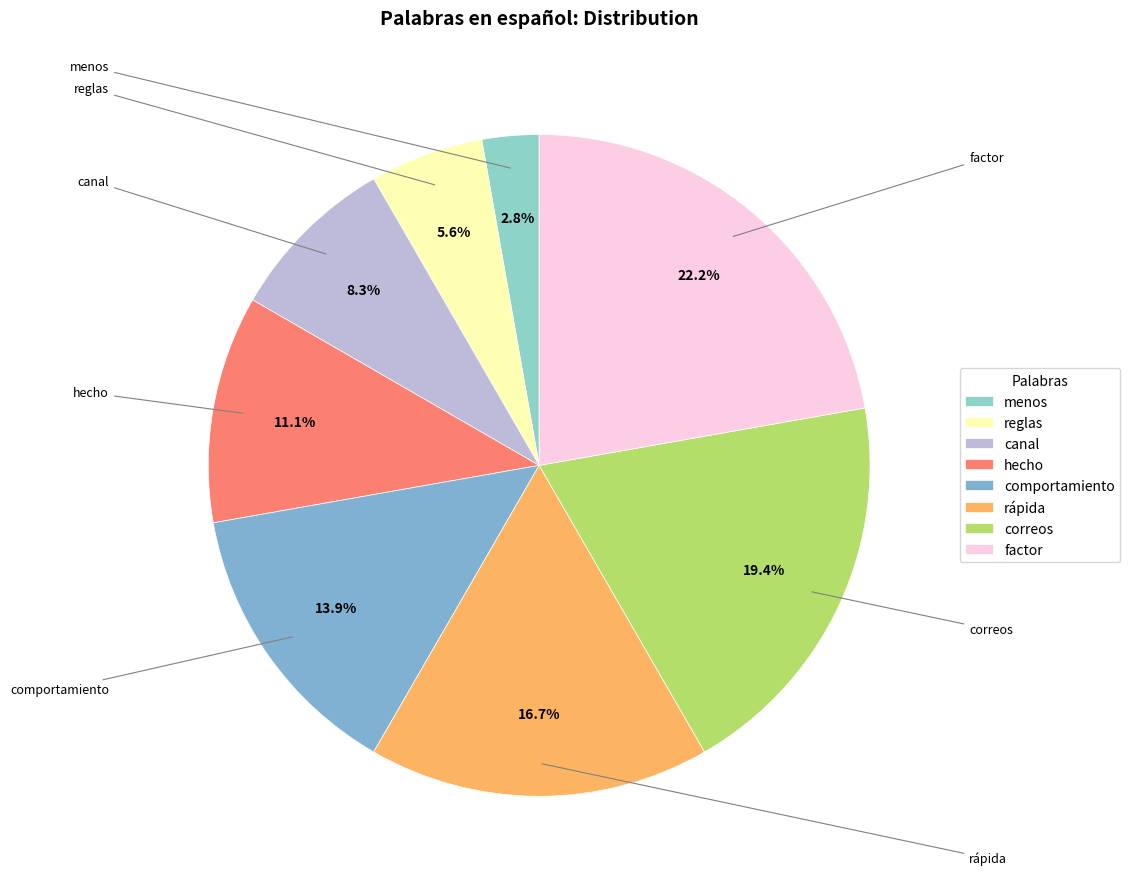

What is the largest slice in the pie chart?

factor